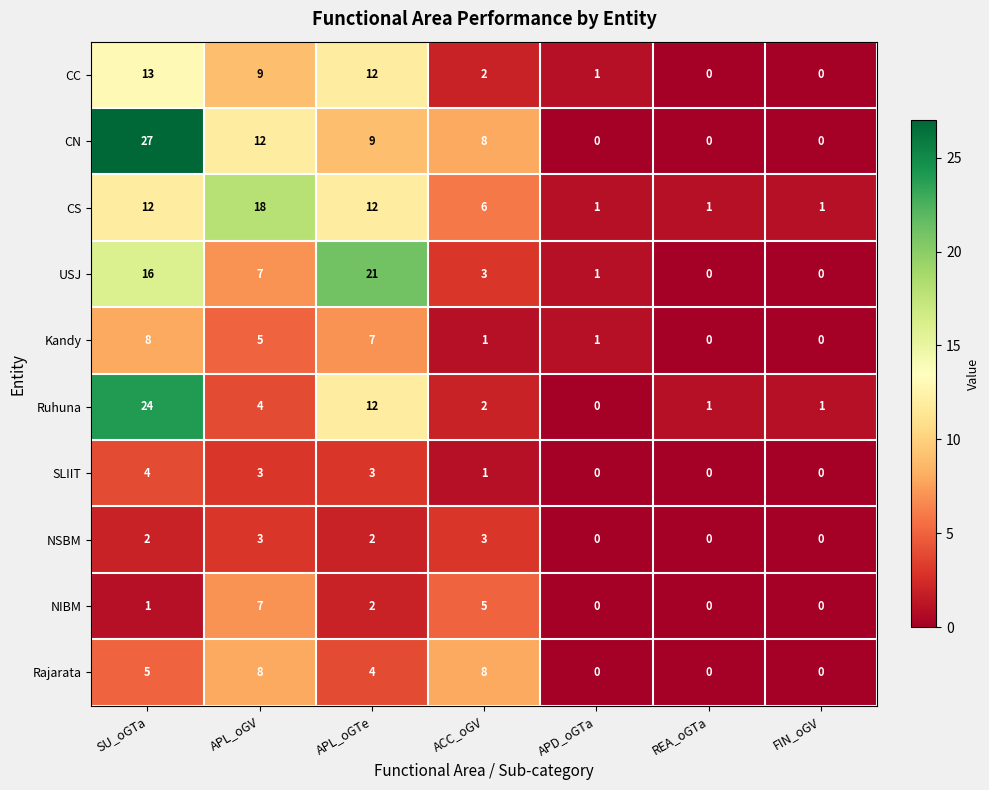

What is the maximum value shown in the chart?

27